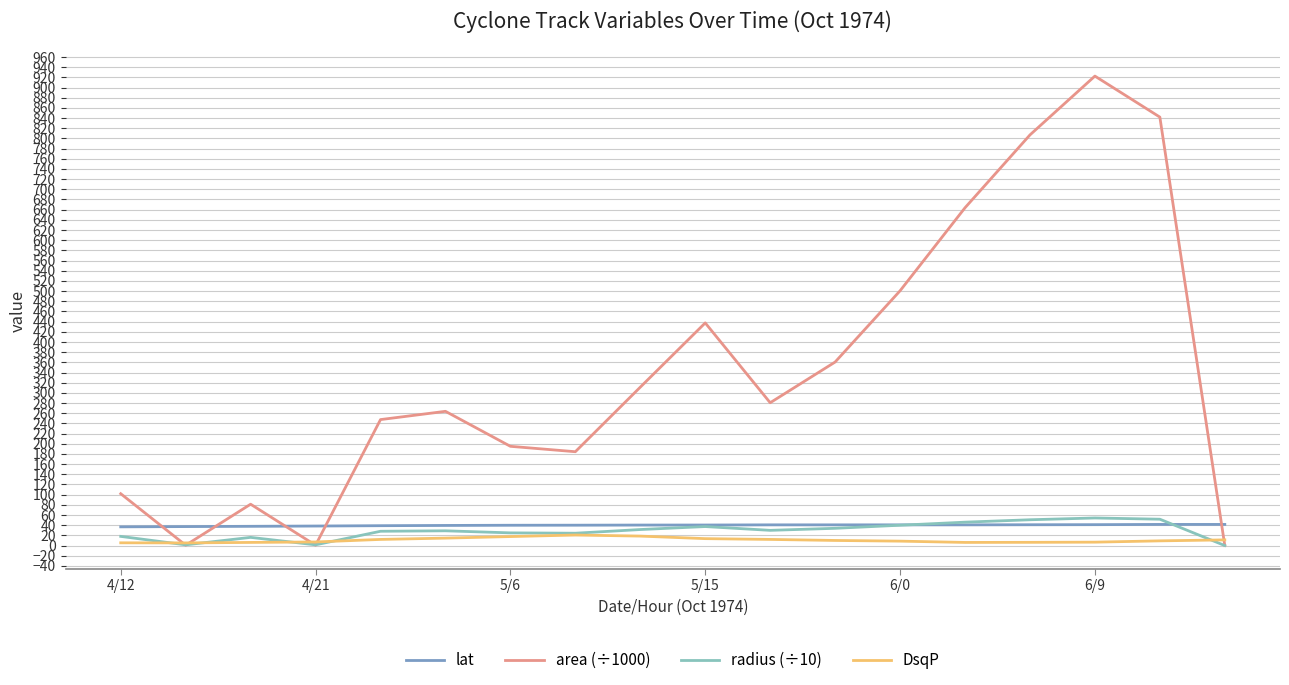

What is the greatest value displayed?

922.5